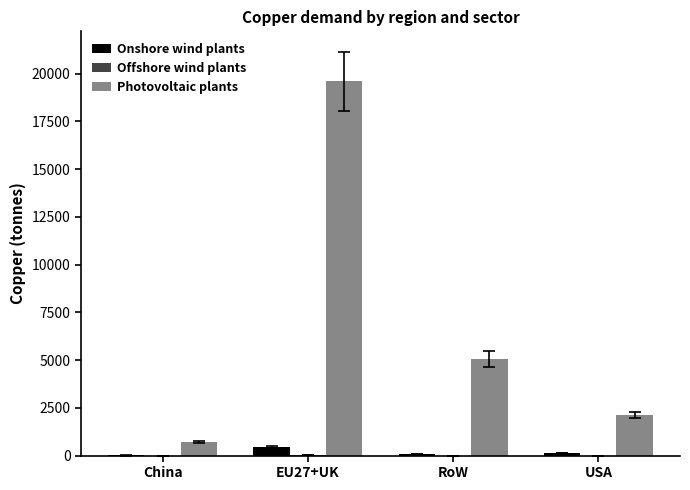

What is the highest value of the Photovoltaic plants series?

19596.1